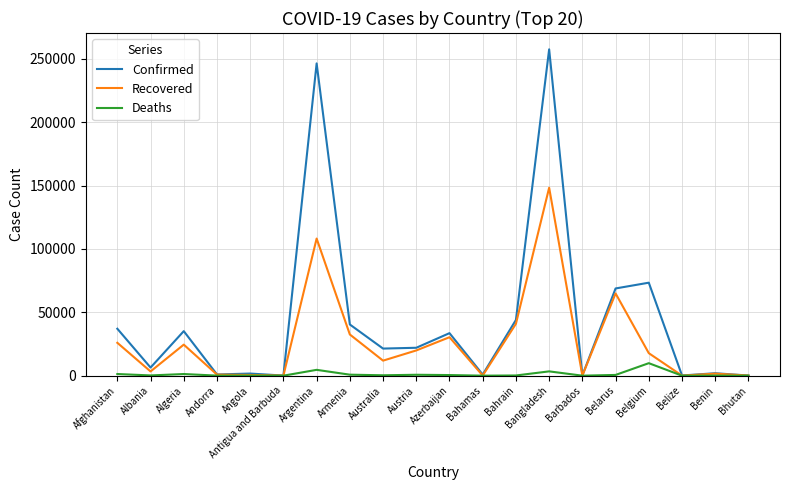

What is the difference between the maximum and minimum values in the Deaths series?

9870